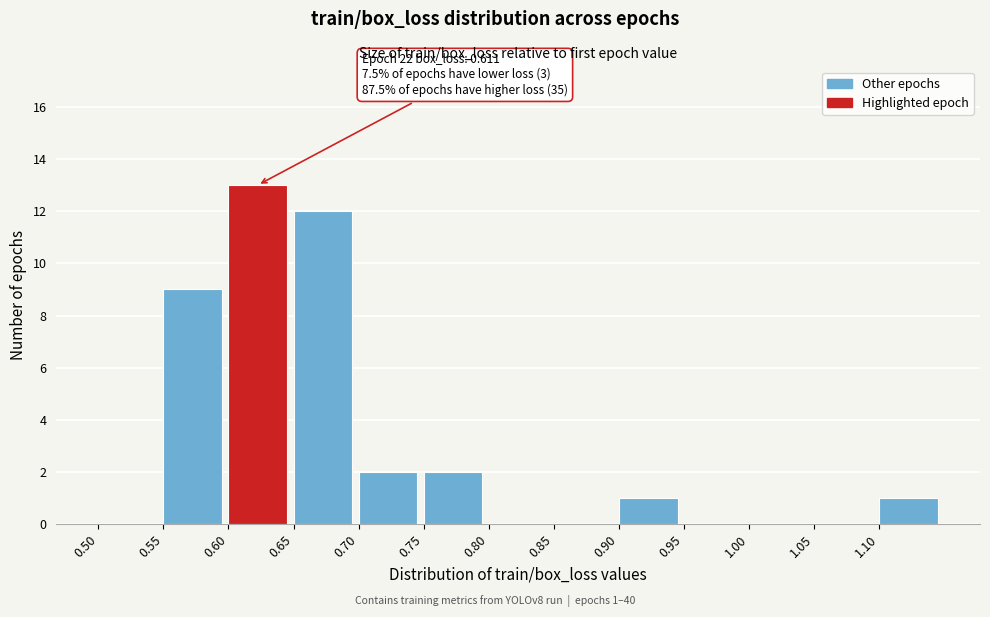

Over which range of the x-axis is the bar tallest?

0.60 to 0.65